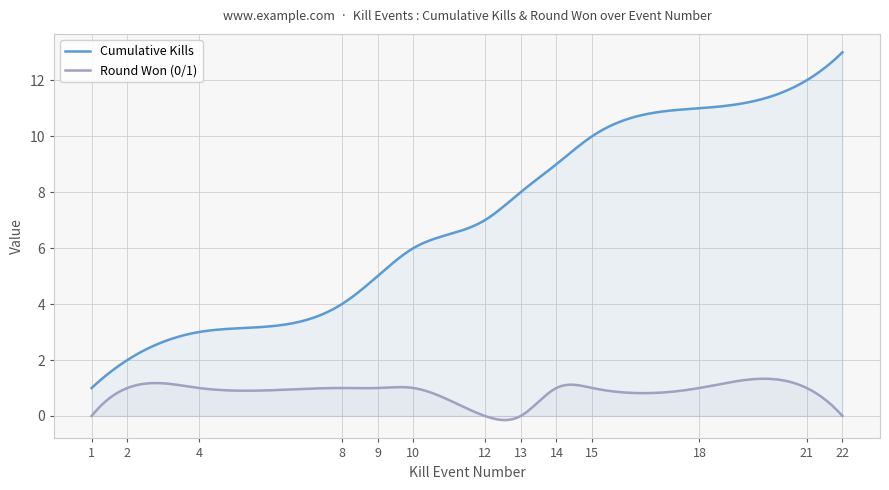

True or false: Killer Kills per Round and Cumulative Kills (Killer) intersect in this chart.

False